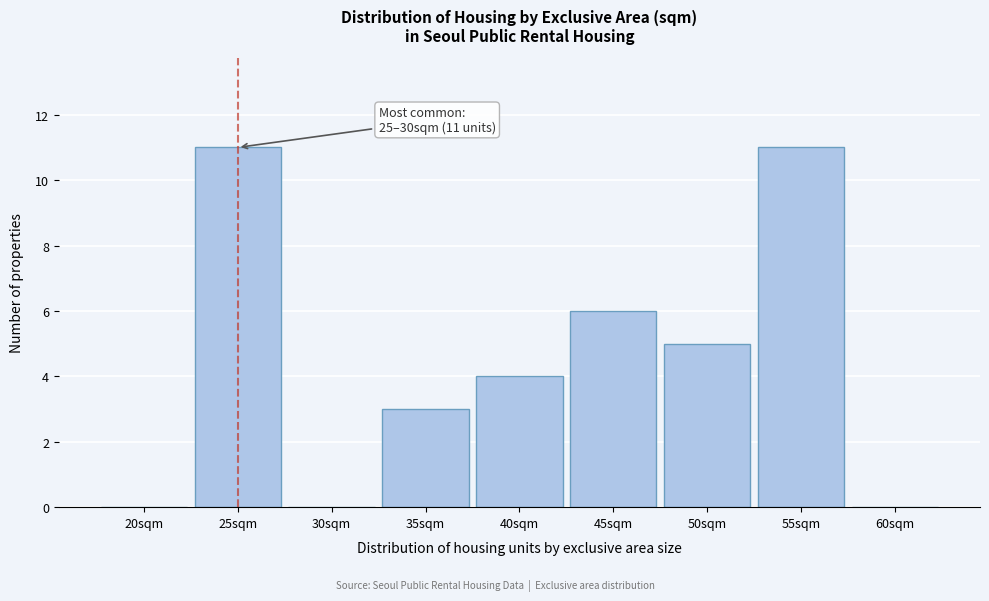

Reading left to right, list all the values displayed in this chart.

20sqm=0	25sqm=11	30sqm=0	35sqm=3	40sqm=4	45sqm=6	50sqm=5	55sqm=11	60sqm=0